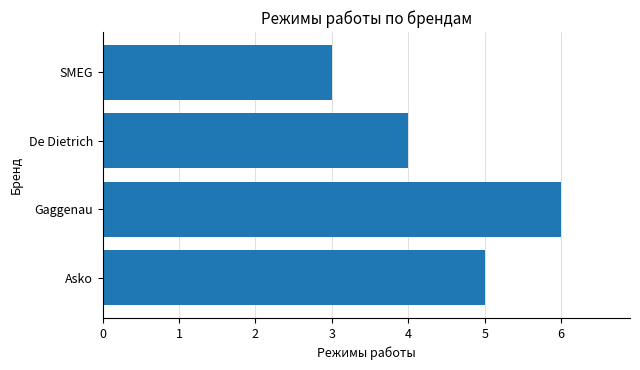

True or false: the data shows 6 at De Dietrich.

False